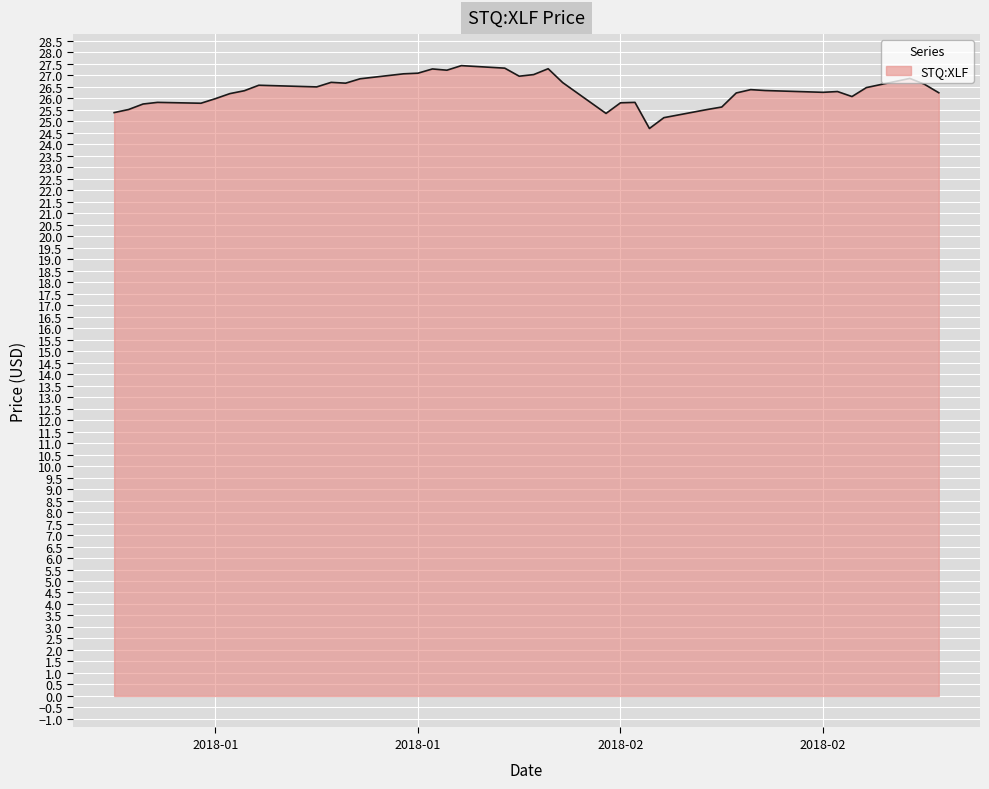

What is the smallest value displayed?

24.7